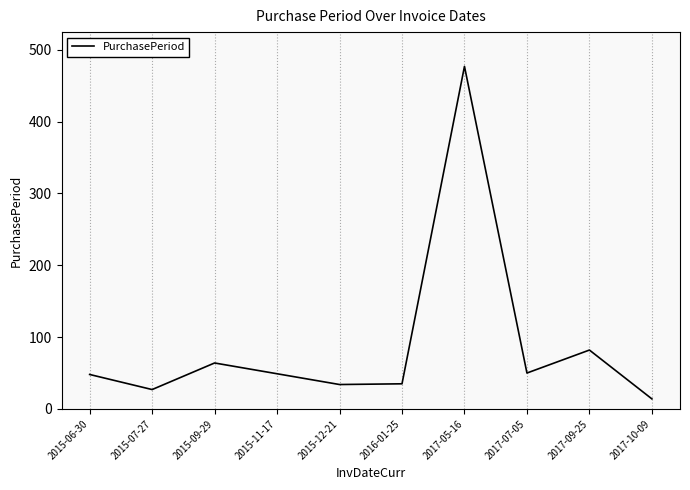

At which label is the value closest to 245?

2017-09-25